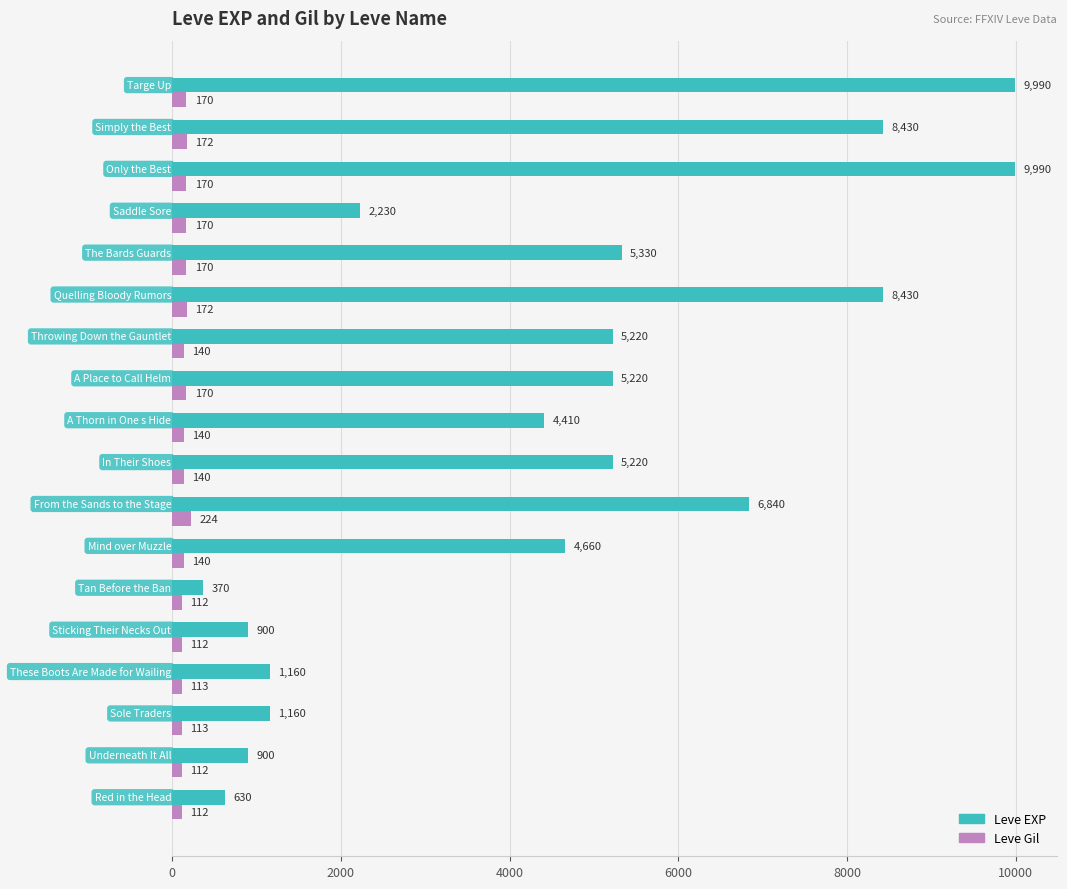

Which series has the largest total across all categories?

Leve EXP